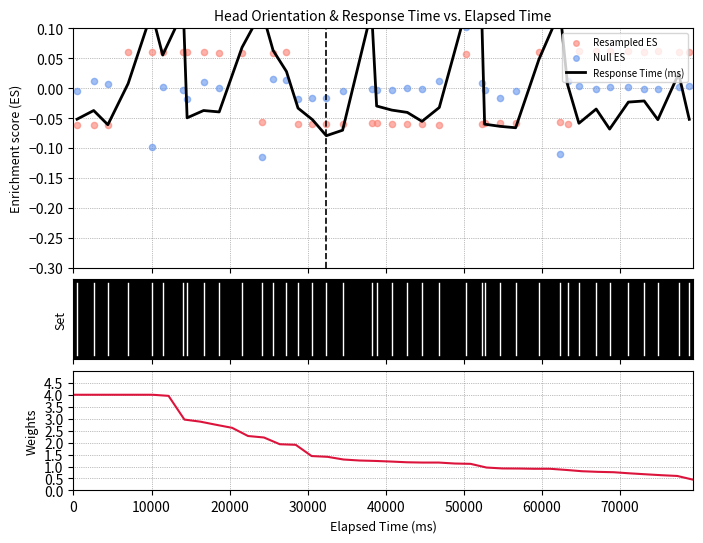

Which series contains the lowest Y value?

Null ES